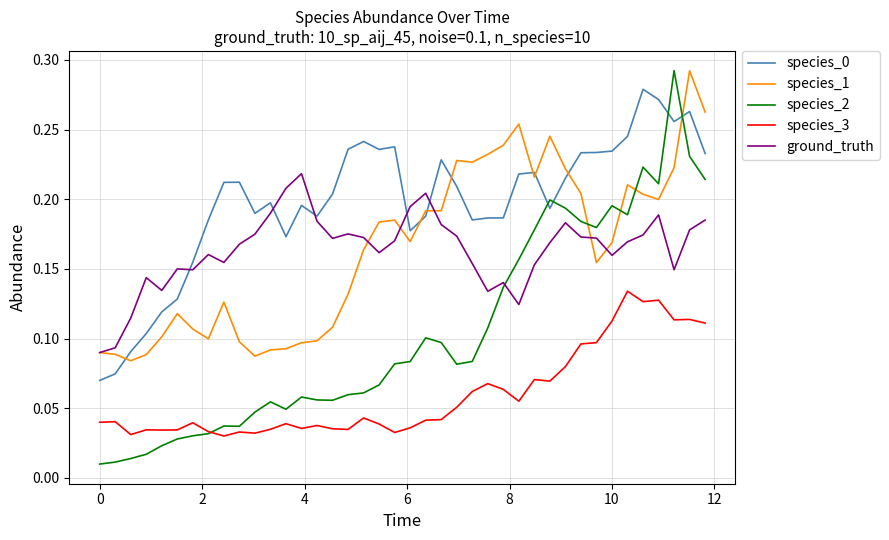

True or false: species_0 and species_2 intersect in this chart.

True